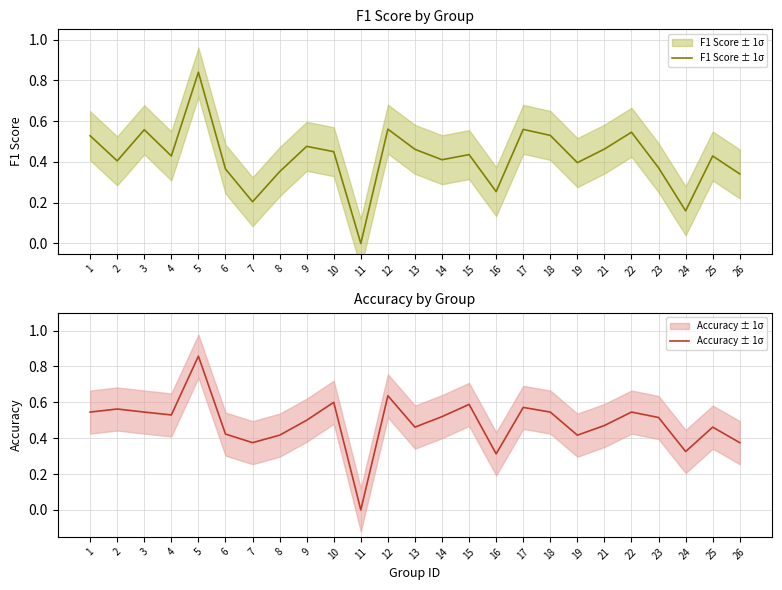

True or false: F1 Score ± 1σ and Accuracy ± 1σ cross at least once.

True